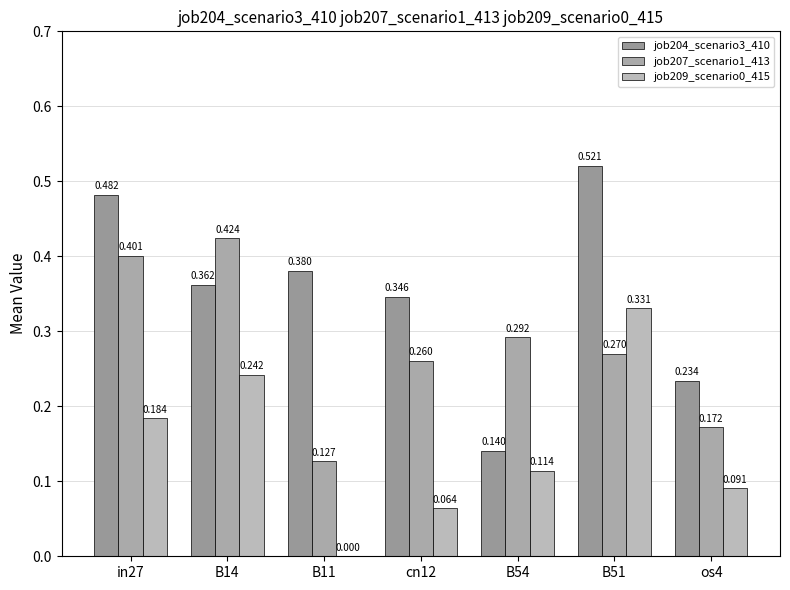

Which label corresponds to the largest value in the chart?

B51